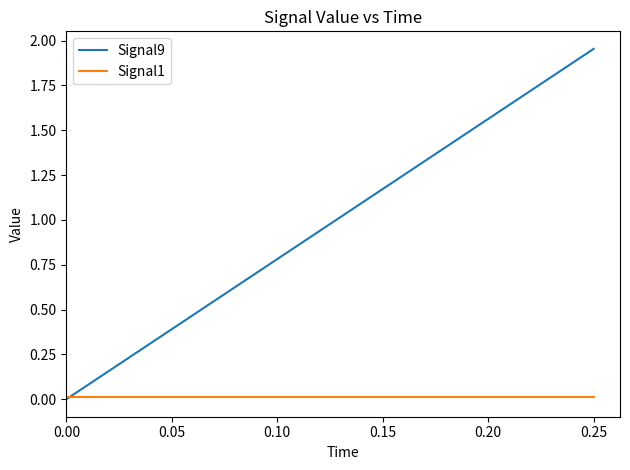

Which series has the largest range (max minus min)?

Signal9